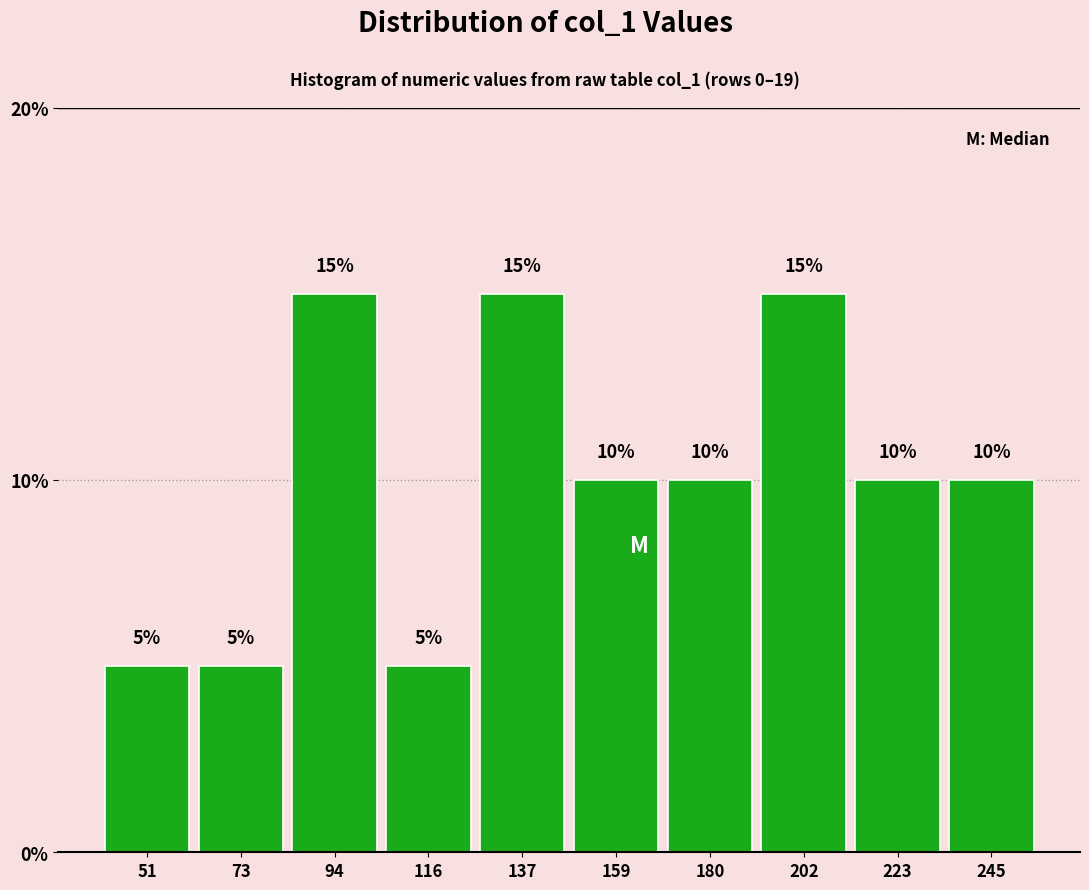

What is the height of the bar covering 148.5 to 170.0 on the x-axis? The bar edges are not printed on the chart, so give them approximately, as read against the axis.

10